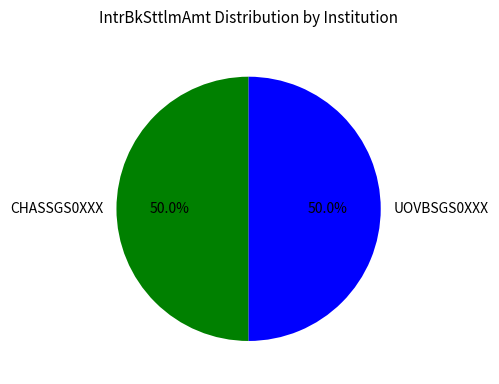

What is the ratio of the value at UOVBSGS0XXX to the value at CHASSGS0XXX?

1.0